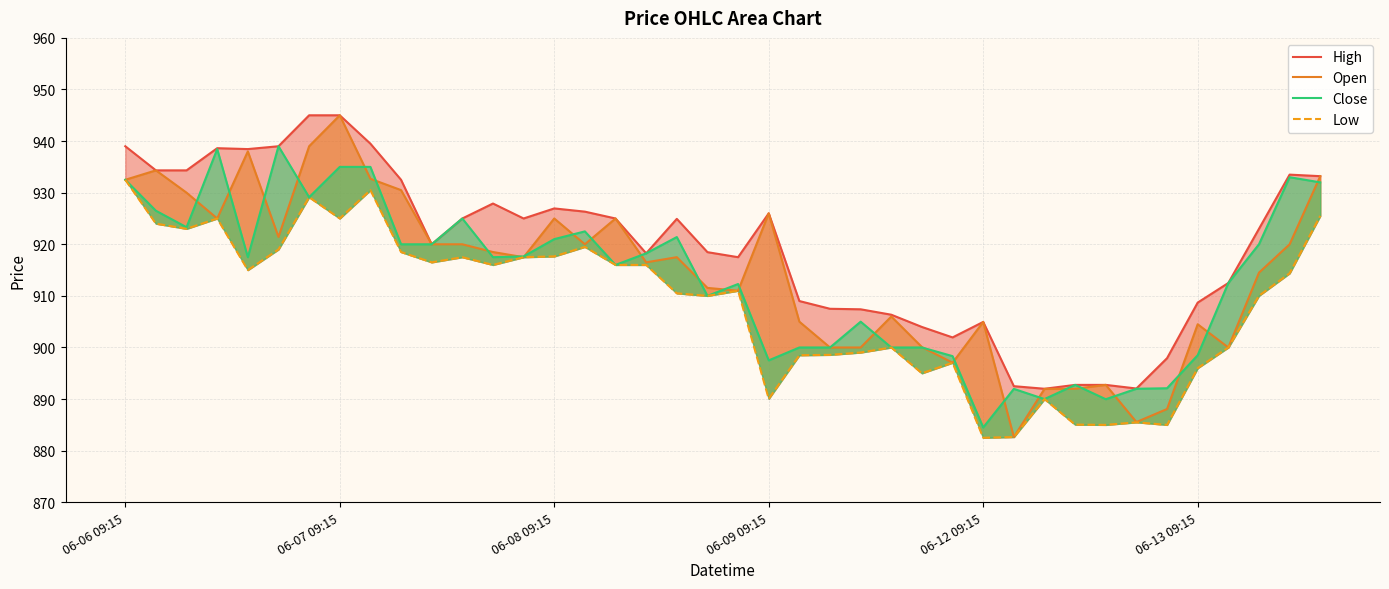

True or false: Close and Open intersect in this chart.

True